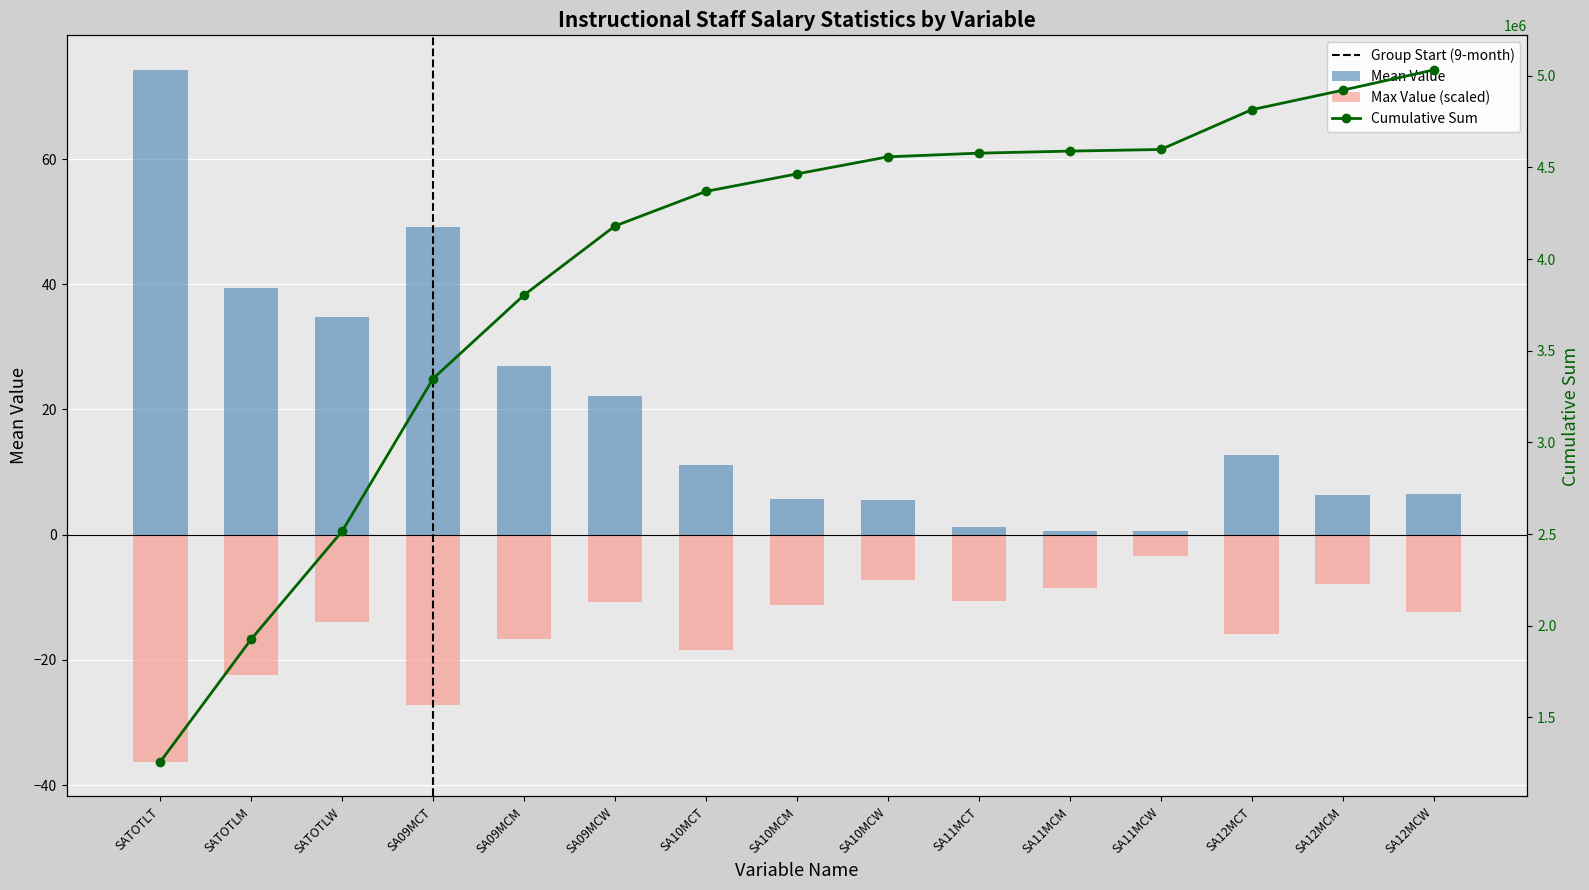

How many groups of bars are there?

15